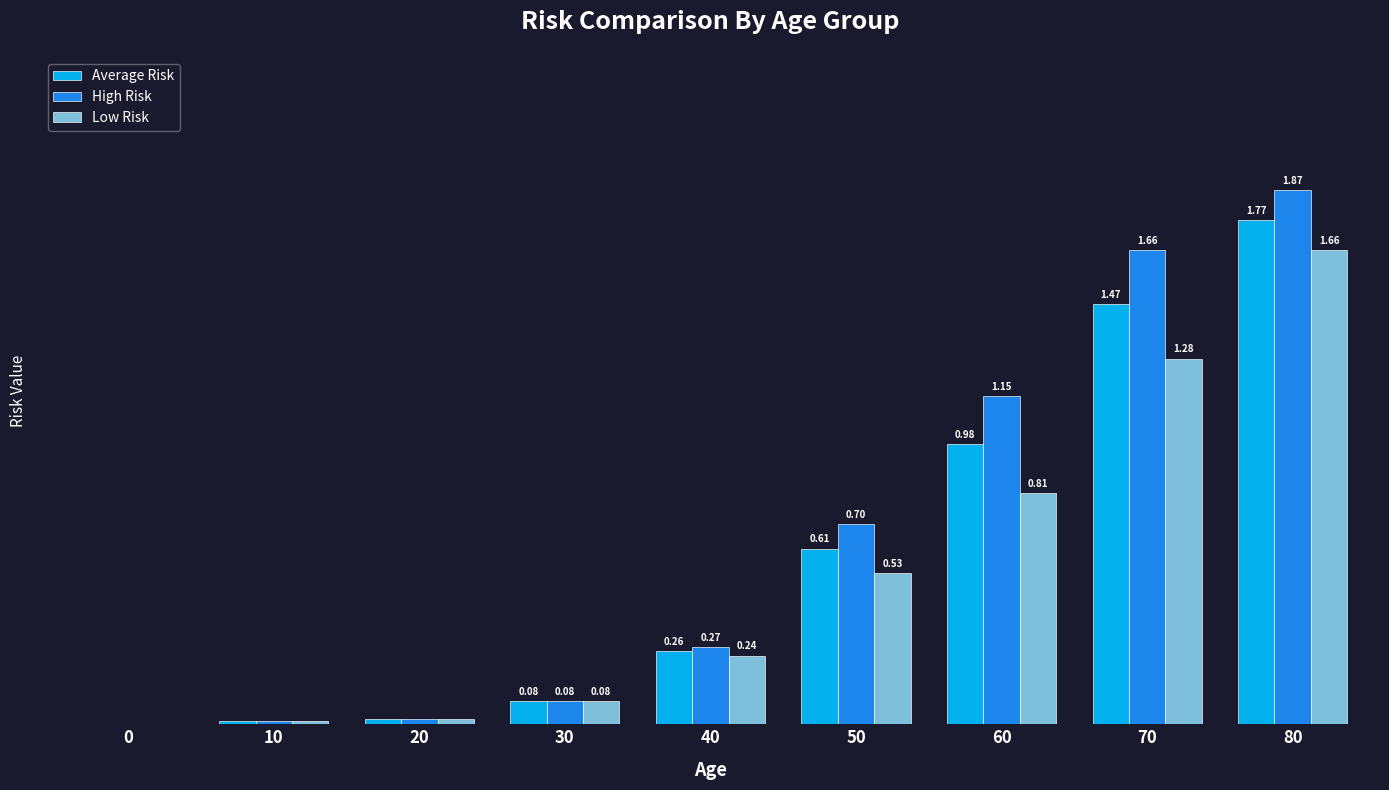

Between 20 and 60, which series saw the biggest shift?

High Risk